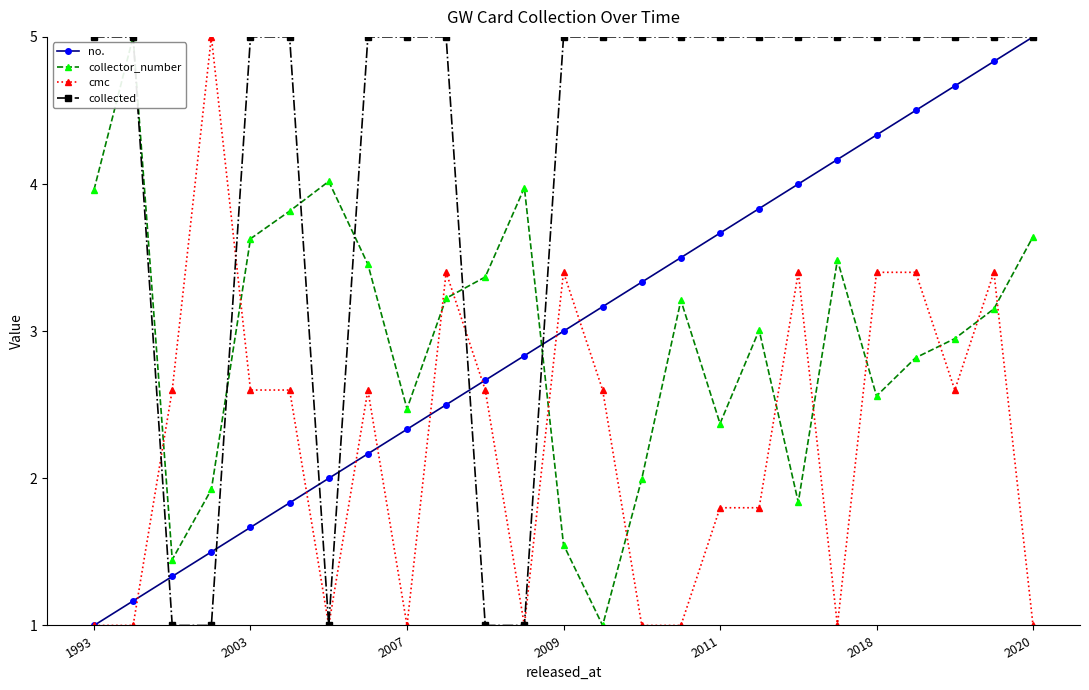

What is the highest value of the collected series?

5.0